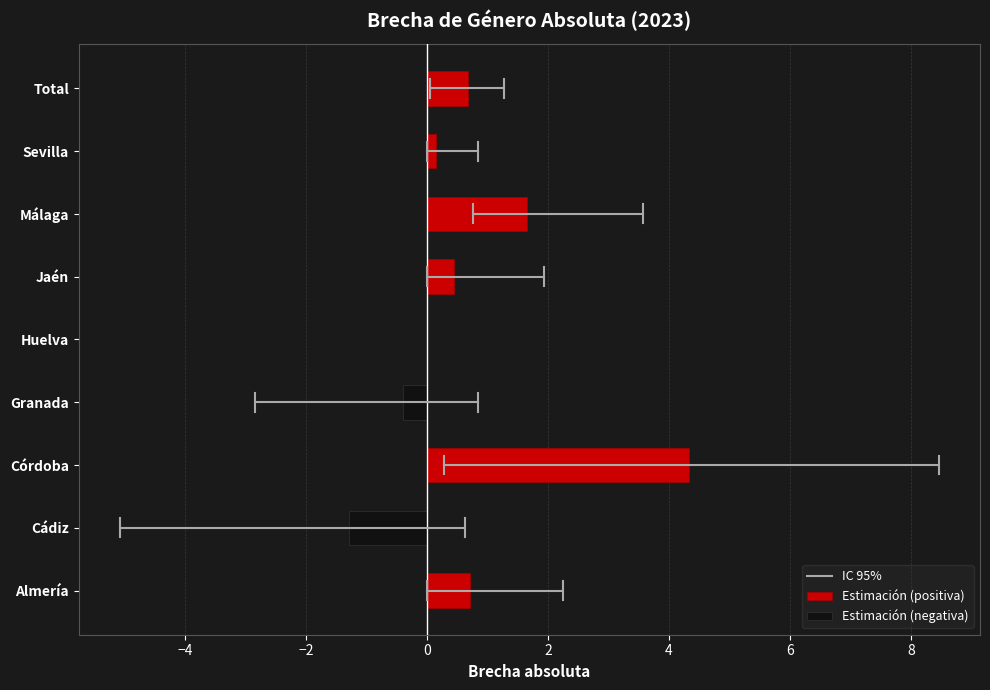

Count the number of data series in this chart.

3